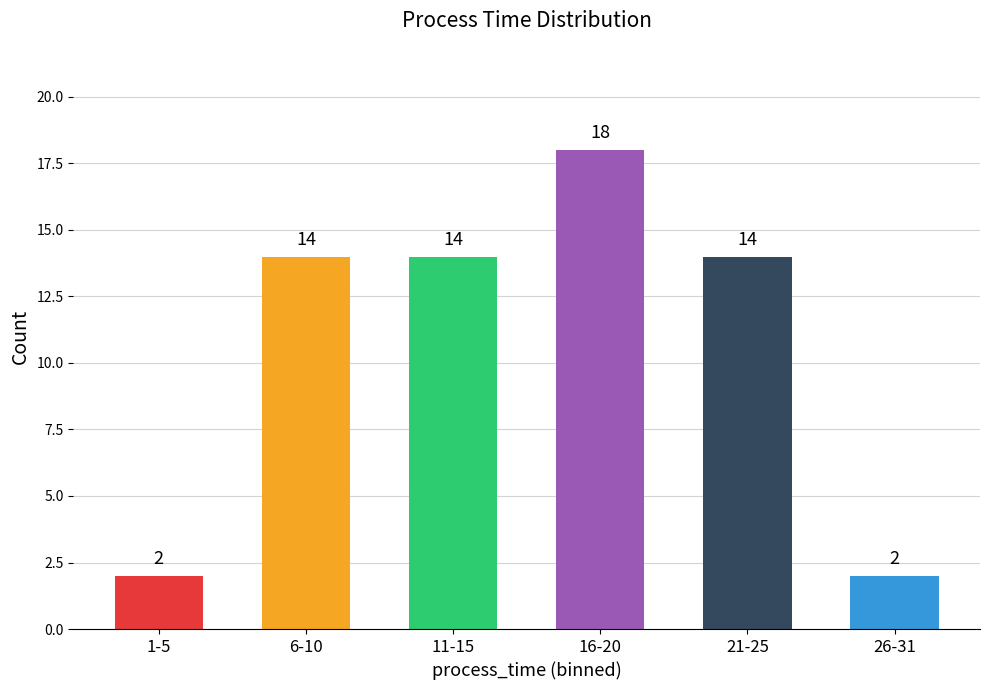

Which has a higher value, 16-20 or 26-31?

16-20